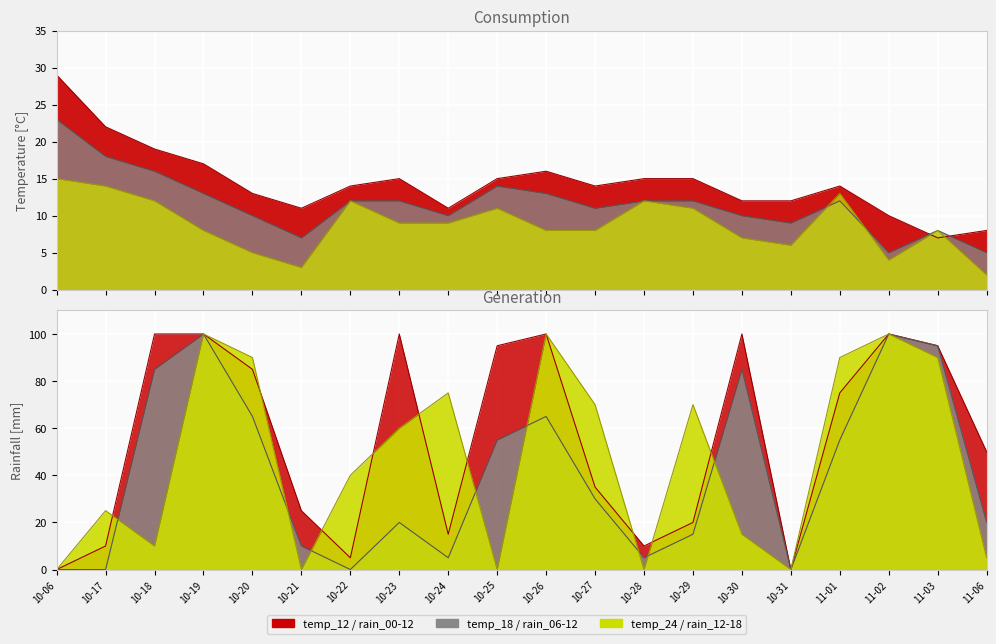

Rank the series at 11-03 from lowest to highest value.

temp_12, temp_18, temp_24, rain_12-18, rain_00-12, rain_06-12